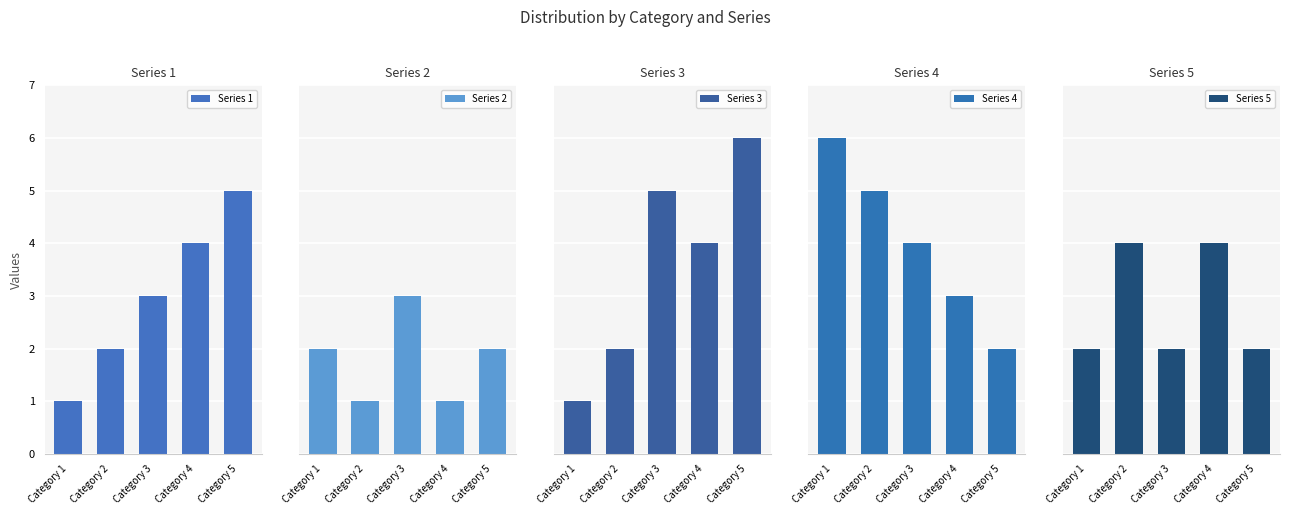

True or false: Series 2 has a value of 1 at Category 2.

False